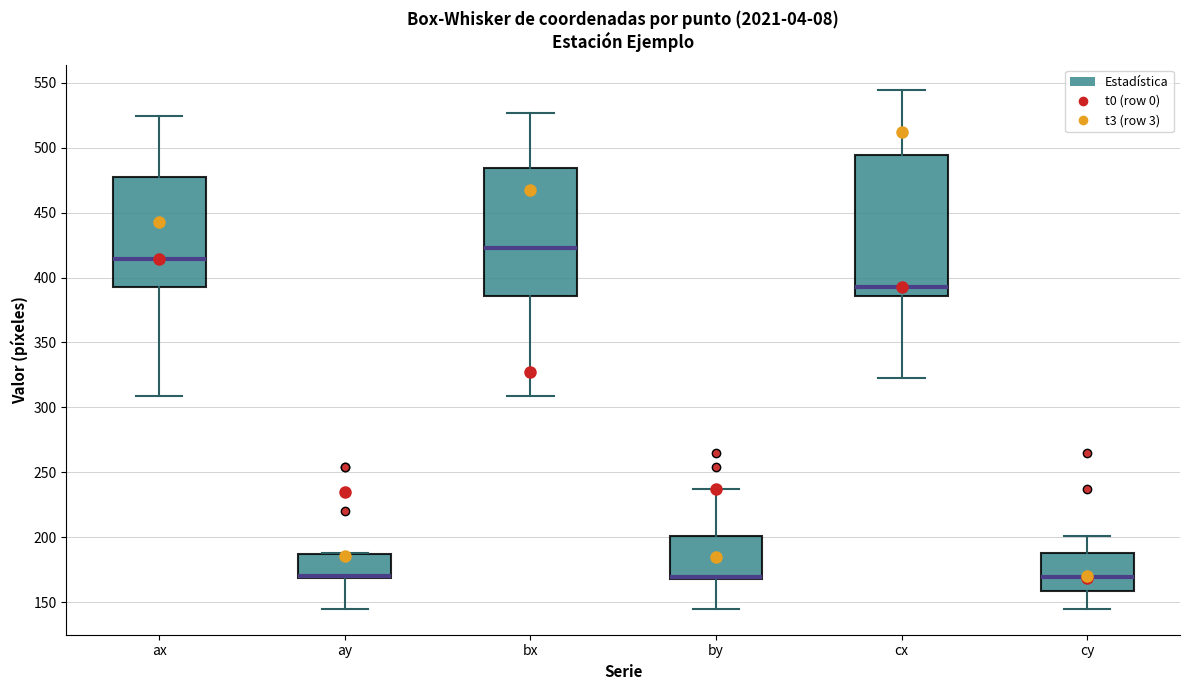

Where does the median line of the box for ax sit on the y-axis? The values are not printed on the chart, so give them approximately, as read against the axis.

415